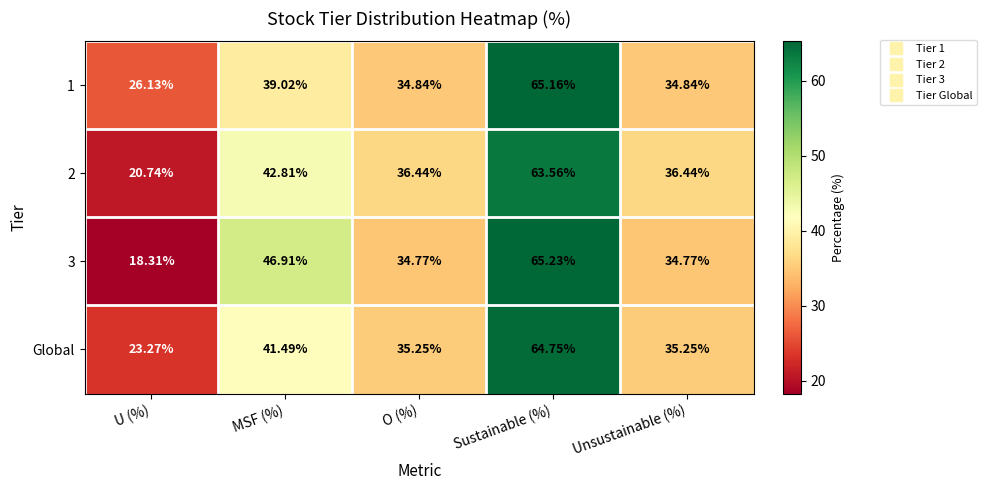

How many data points in 1 are less than 34?

1